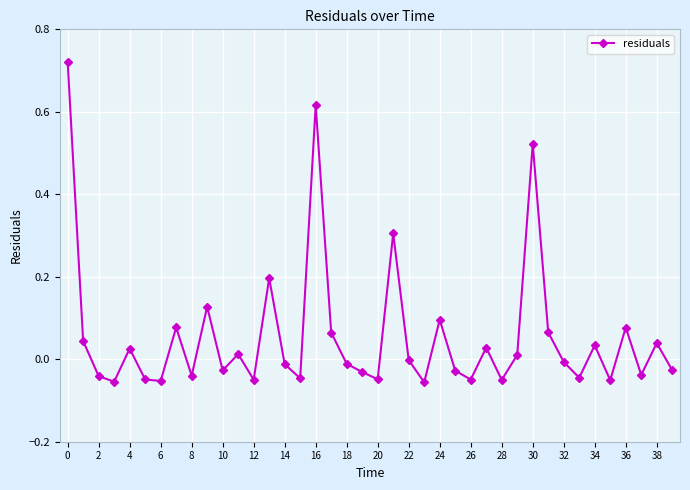

What is the sum of all values?

2.2